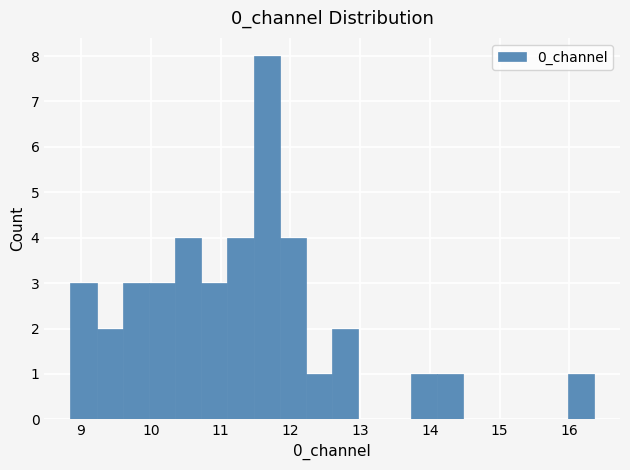

Around what value on the x-axis is the tallest bar? Give the approximate position of its centre, as read against the axis.

11.7